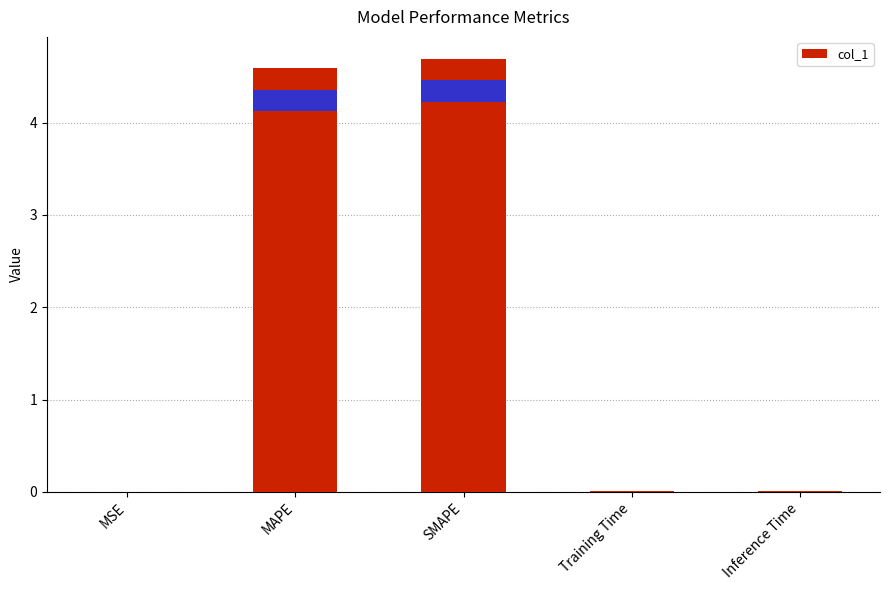

Count the number of data series in this chart.

1